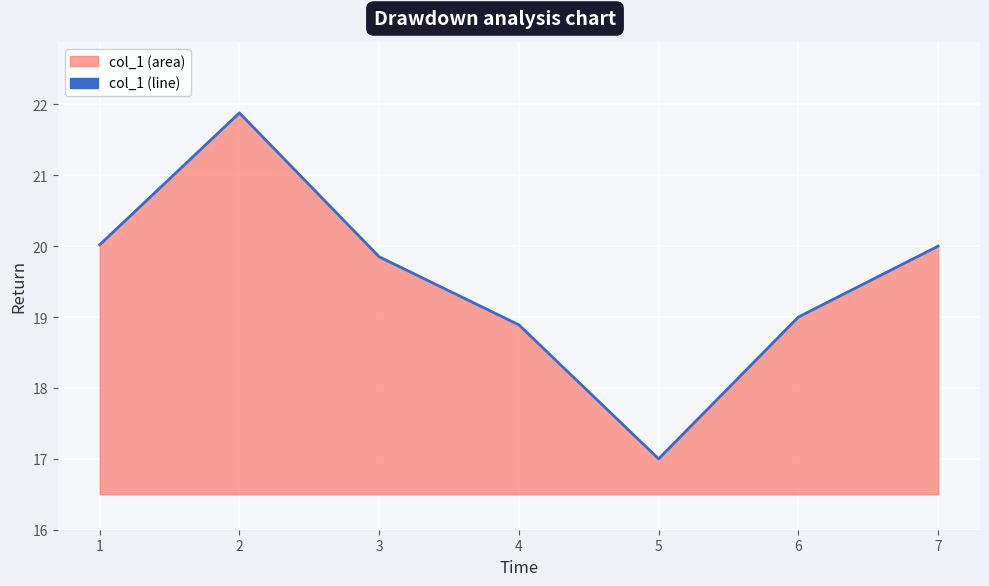

Rank the categories by value from lowest to highest.

5, 4, 6, 3, 7, 1, 2